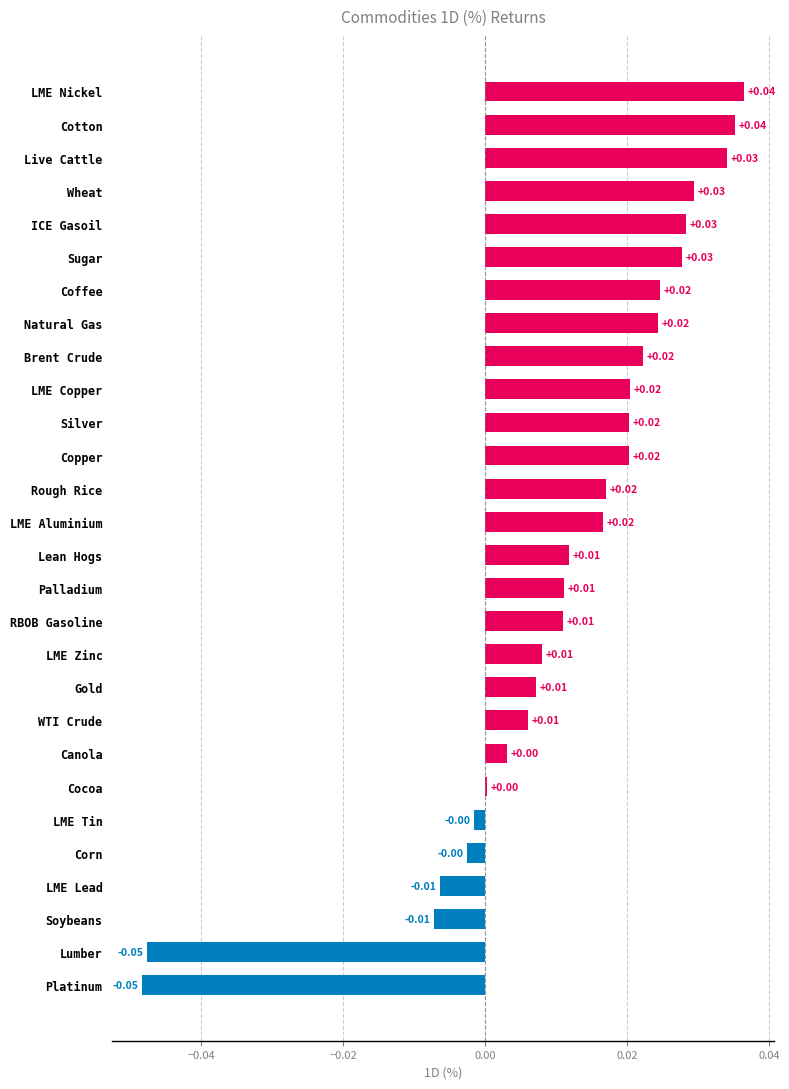

What is the sum of all values?

0.3